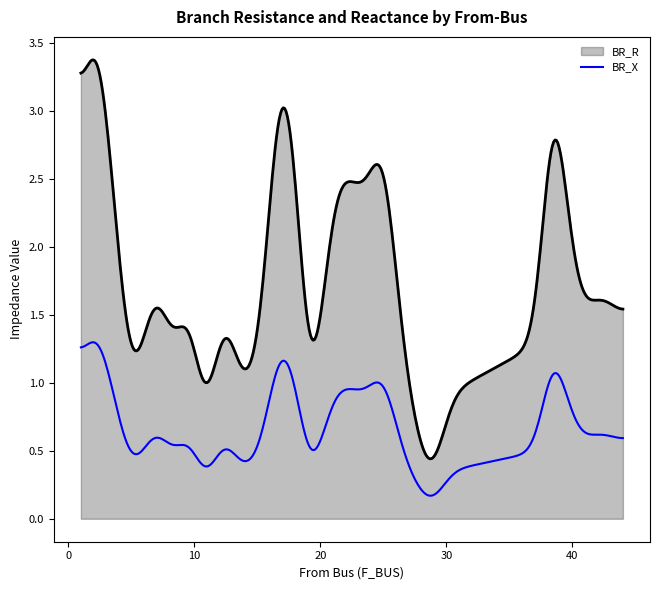

List the series in order of their overall mean, highest first.

BR_R, BR_X